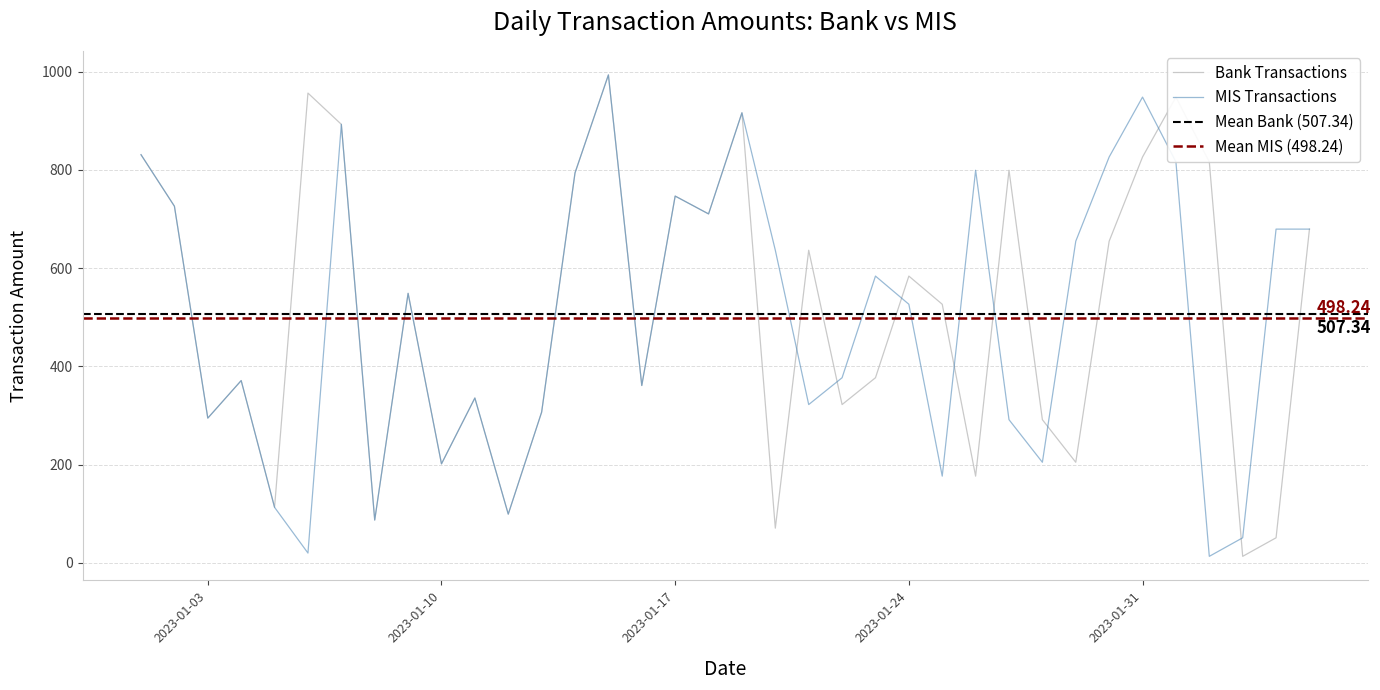

What is the total value across all series at 2023-02-04?

730.5